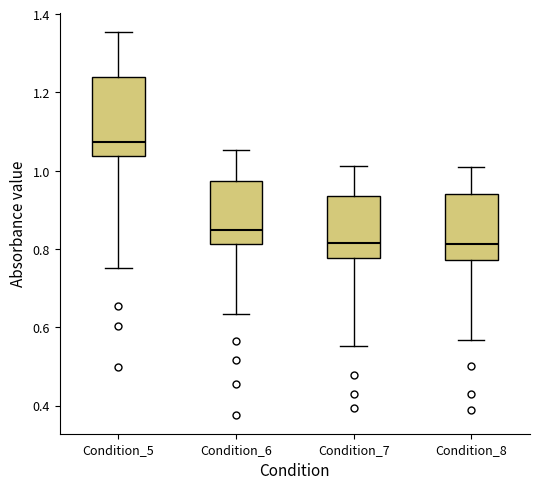

Which box is the tallest, from its lower edge to its upper edge?

Condition_5